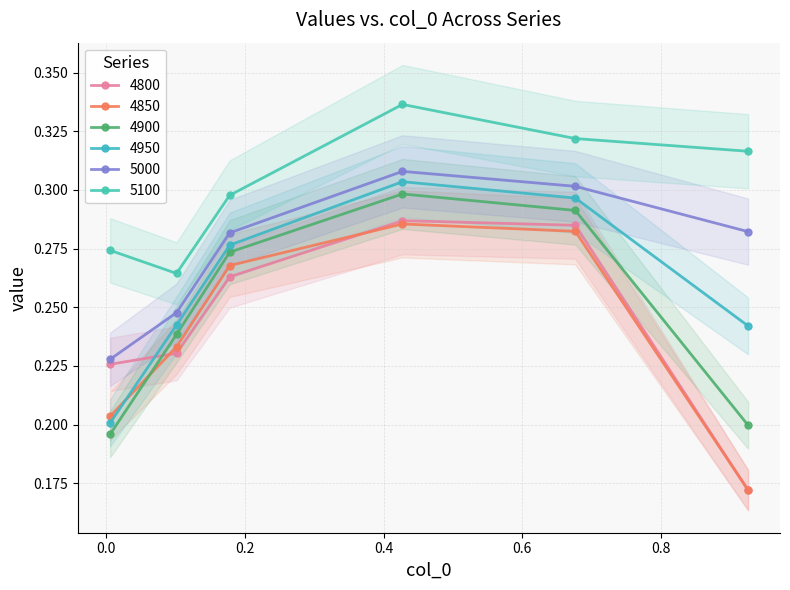

What are all the series names shown in the legend?

4800, 4850, 4900, 4950, 5000, 5100